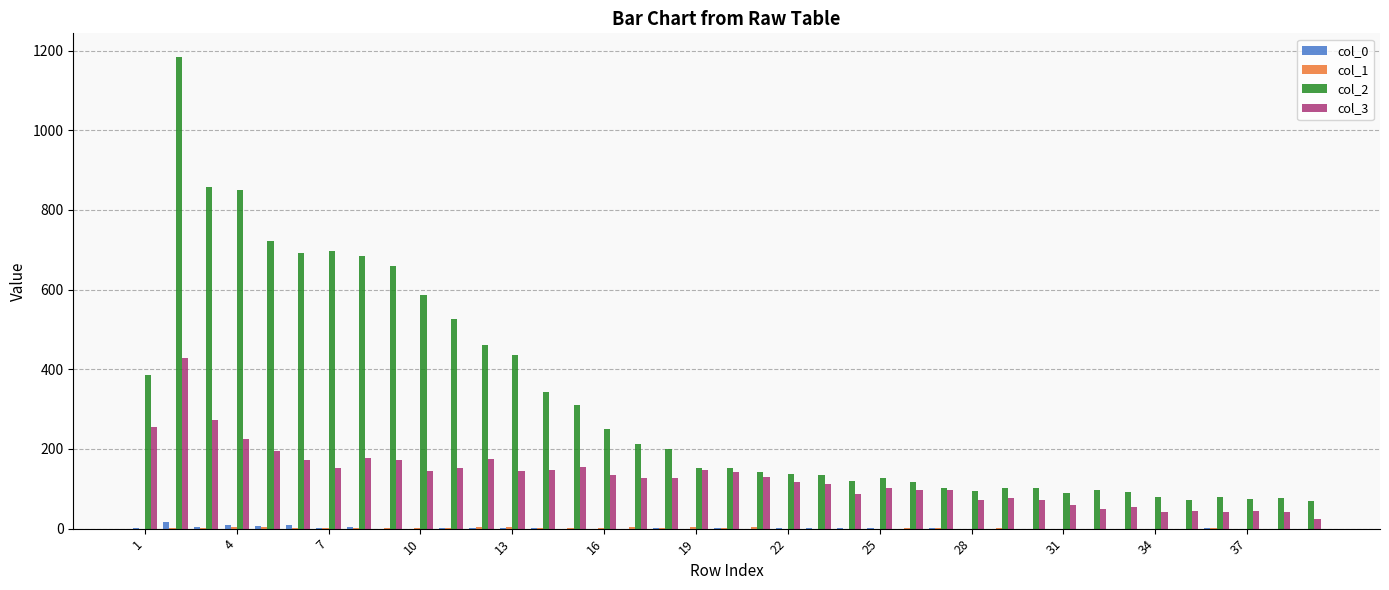

What is the greatest value displayed?

1184